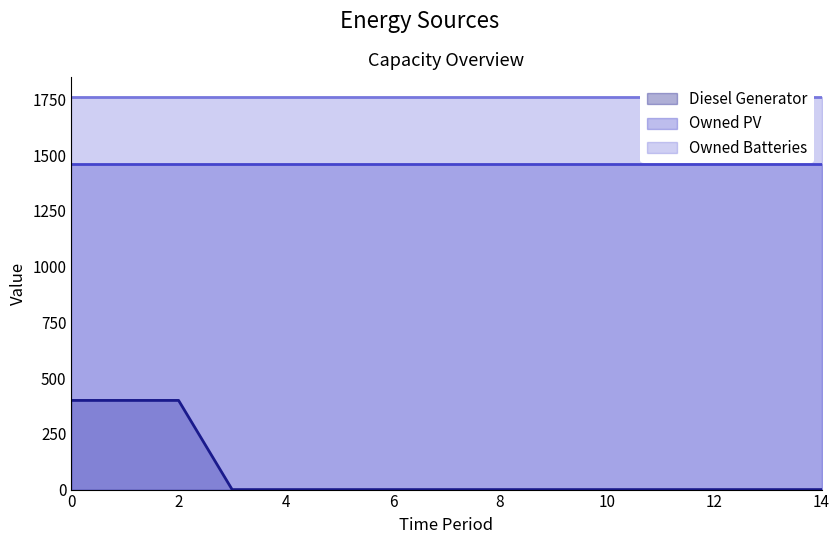

True or false: Owned PV and Diesel Generator cross at least once.

False